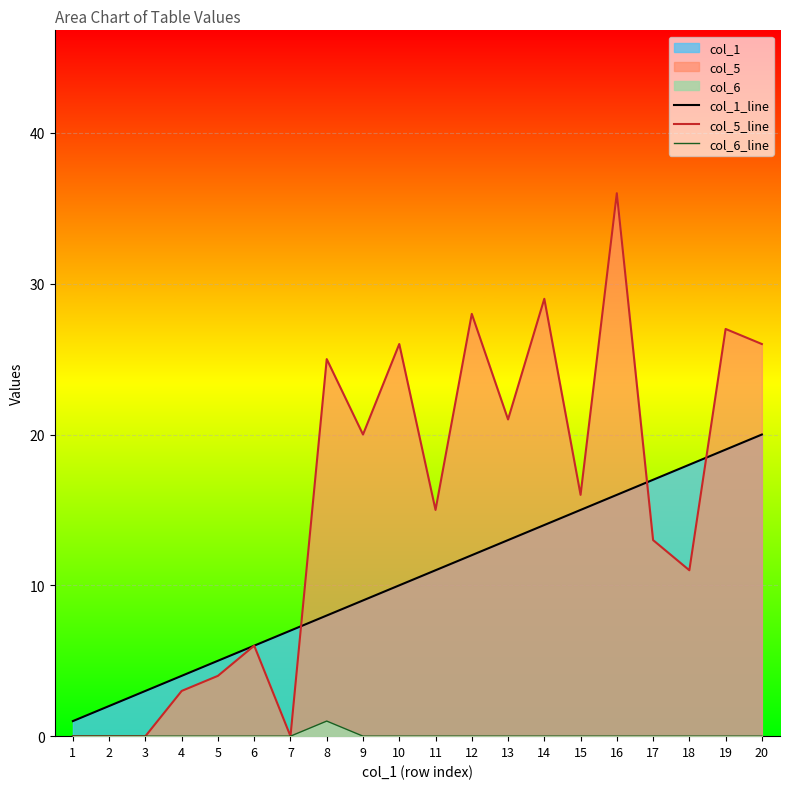

Is the value of col_5_line at 14 greater than the value of col_6_line at 1?

Yes